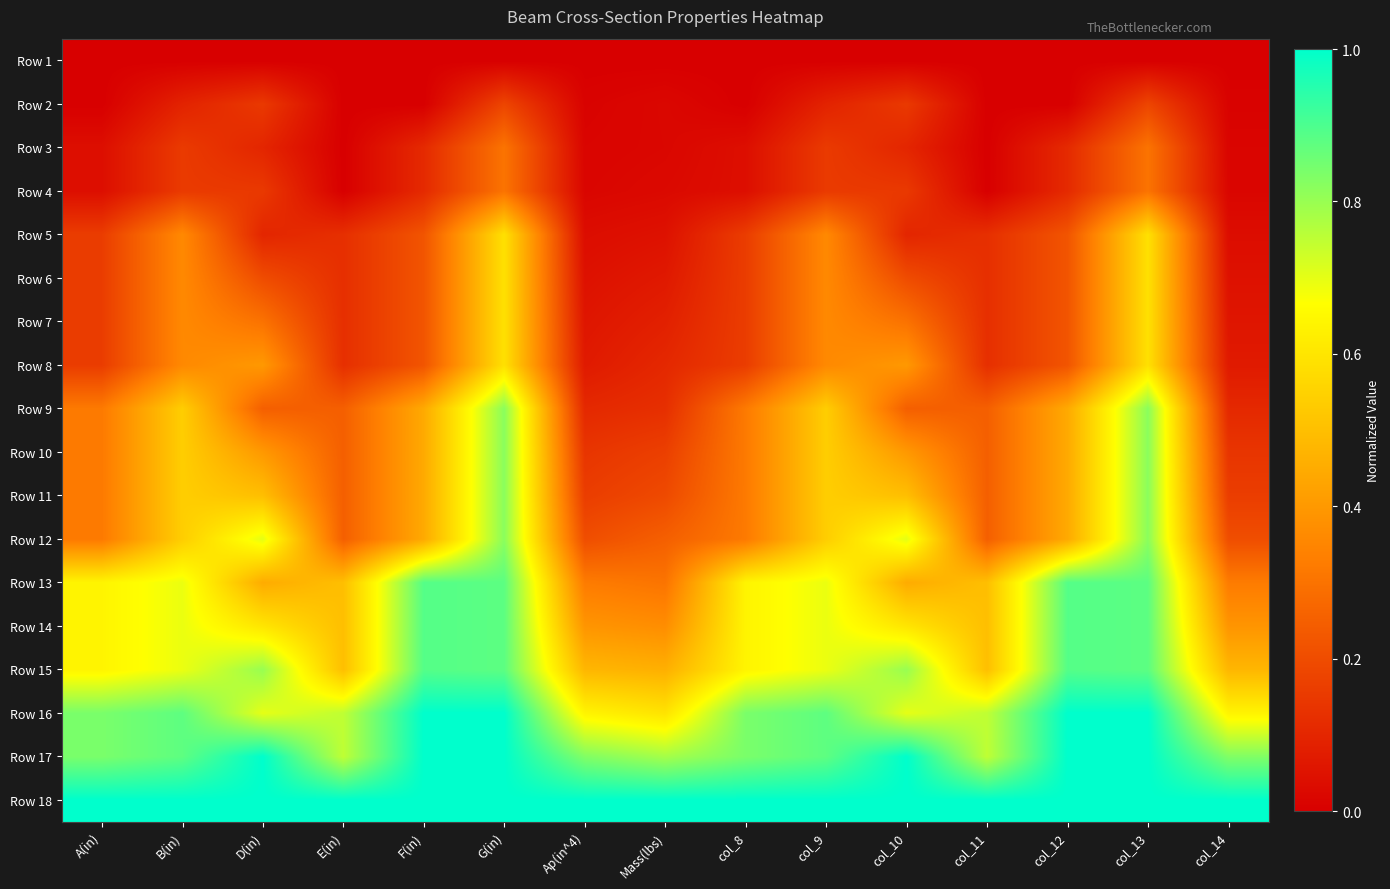

At how many categories does at least one series exceed 0?

15